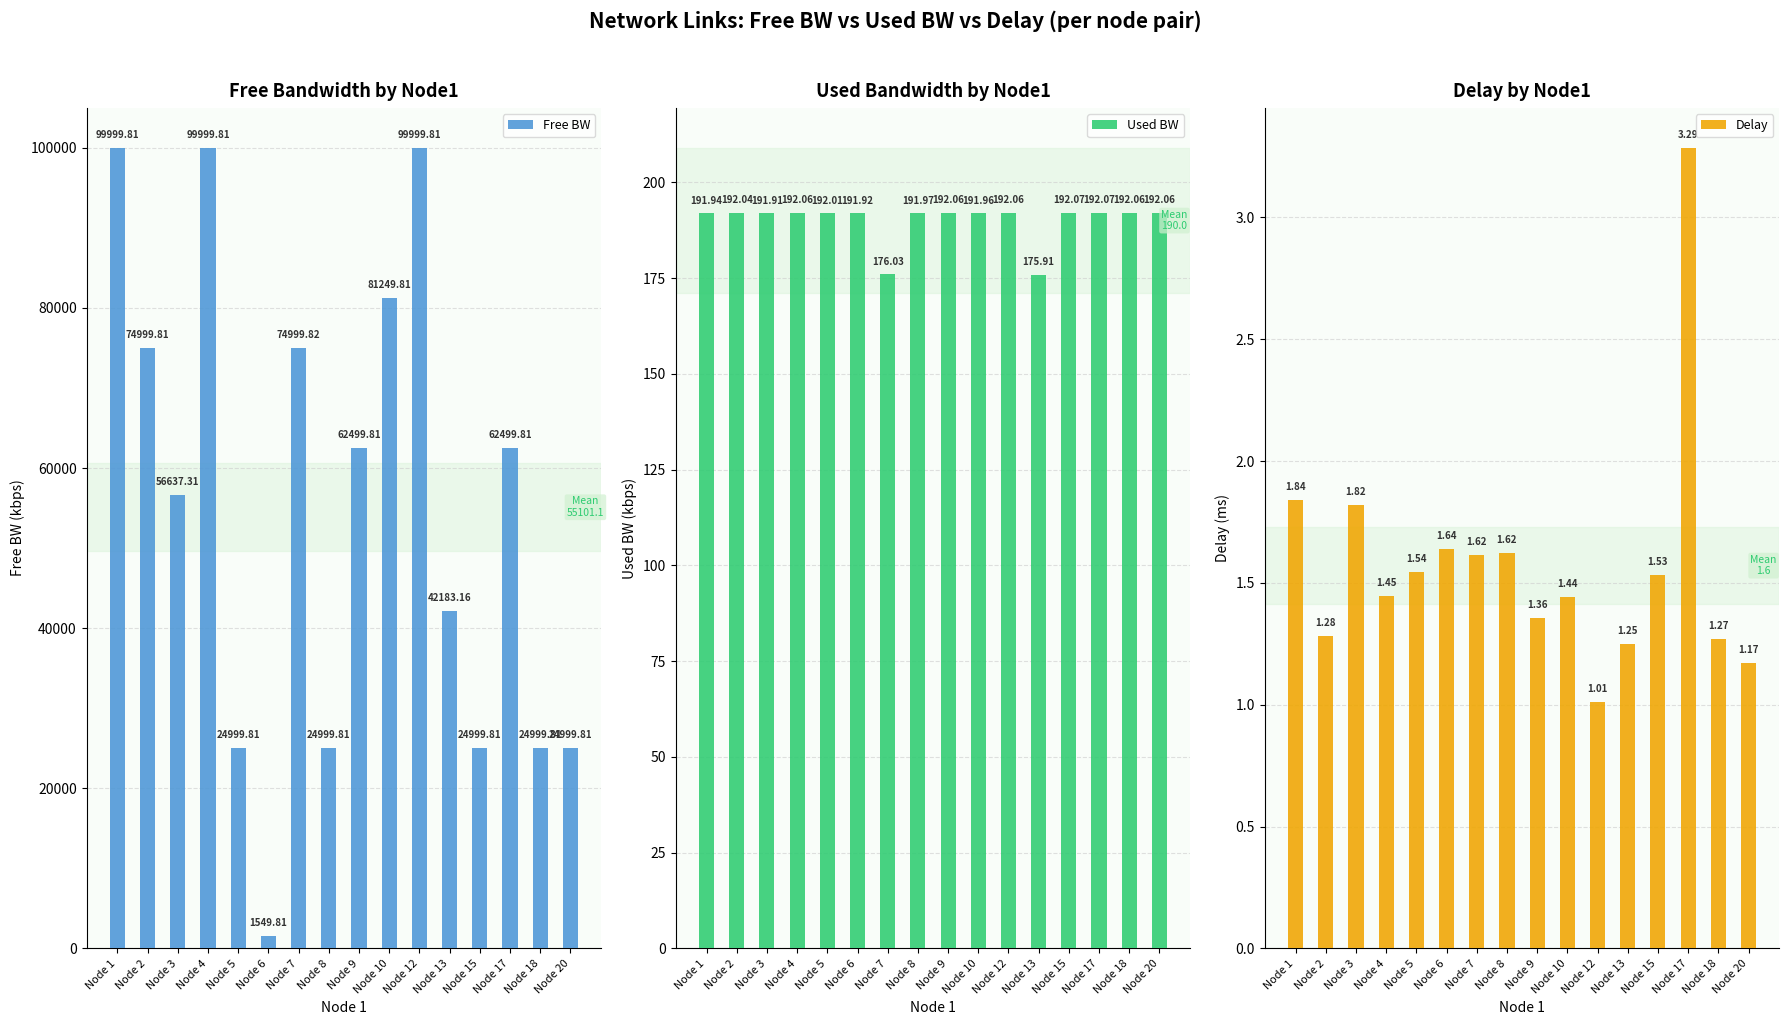

At which label does Free BW reach its minimum?

Node 6